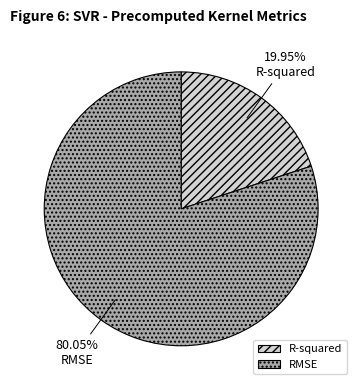

Which slice is the largest?

RMSE